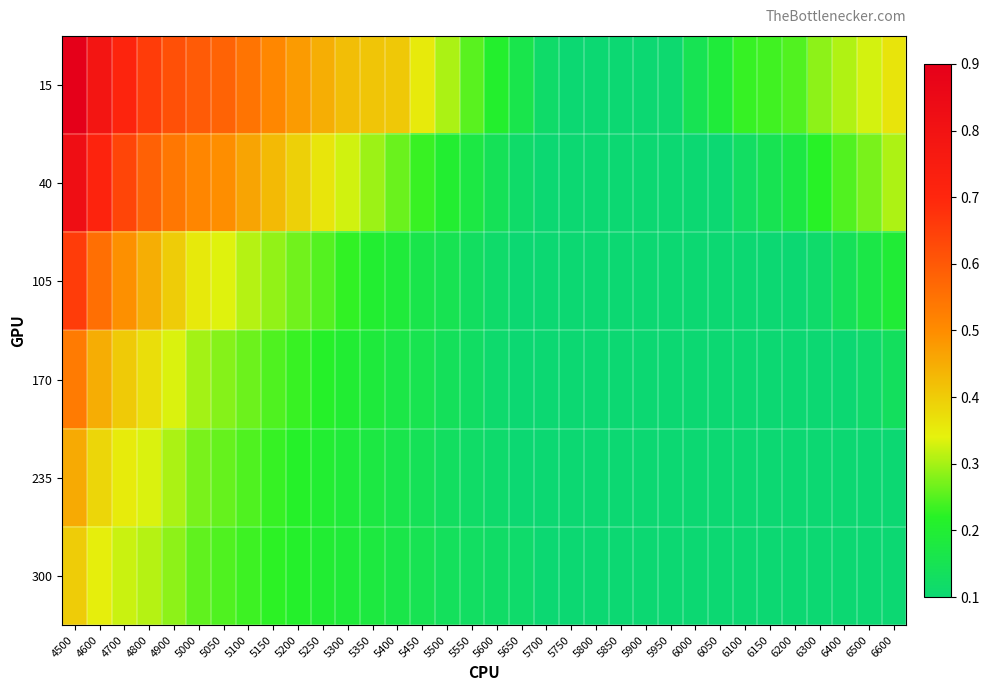

Reading left to right, what are all the values shown in this chart?

15: 4500=0.9	4600=0.8	4700=0.7	4800=0.7	4900=0.6	5000=0.6	5050=0.6	5100=0.5	5150=0.5	5200=0.5	5250=0.4	5300=0.4	5350=0.4	5400=0.4	5450=0.4	5500=0.3	5550=0.3	5600=0.2	5650=0.2	5700=0.1	5750=0.1	5800=0.1	5850=0.1	5900=0.1	5950=0.1	6000=0.1	6050=0.2	6100=0.2	6150=0.2	6200=0.2	6300=0.3	6400=0.3	6500=0.3	6600=0.4
40: 4500=0.8	4600=0.7	4700=0.6	4800=0.6	4900=0.5	5000=0.5	5050=0.5	5100=0.5	5150=0.4	5200=0.4	5250=0.4	5300=0.3	5350=0.3	5400=0.3	5450=0.2	5500=0.2	5550=0.2	5600=0.1	5650=0.1	5700=0.1	5750=0.1	5800=0.1	5850=0.1	5900=0.1	5950=0.1	6000=0.1	6050=0.1	6100=0.1	6150=0.2	6200=0.2	6300=0.2	6400=0.2	6500=0.3	6600=0.3
105: 4500=0.7	4600=0.6	4700=0.5	4800=0.4	4900=0.4	5000=0.4	5050=0.3	5100=0.3	5150=0.3	5200=0.3	5250=0.2	5300=0.2	5350=0.2	5400=0.2	5450=0.2	5500=0.2	5550=0.1	5600=0.1	5650=0.1	5700=0.1	5750=0.1	5800=0.1	5850=0.1	5900=0.1	5950=0.1	6000=0.1	6050=0.1	6100=0.1	6150=0.1	6200=0.1	6300=0.1	6400=0.1	6500=0.2	6600=0.2
170: 4500=0.5	4600=0.4	4700=0.4	4800=0.4	4900=0.3	5000=0.3	5050=0.3	5100=0.3	5150=0.2	5200=0.2	5250=0.2	5300=0.2	5350=0.2	5400=0.2	5450=0.2	5500=0.1	5550=0.1	5600=0.1	5650=0.1	5700=0.1	5750=0.1	5800=0.1	5850=0.1	5900=0.1	5950=0.1	6000=0.1	6050=0.1	6100=0.1	6150=0.1	6200=0.1	6300=0.1	6400=0.1	6500=0.1	6600=0.1
235: 4500=0.5	4600=0.4	4700=0.4	4800=0.3	4900=0.3	5000=0.3	5050=0.3	5100=0.2	5150=0.2	5200=0.2	5250=0.2	5300=0.2	5350=0.2	5400=0.2	5450=0.1	5500=0.1	5550=0.1	5600=0.1	5650=0.1	5700=0.1	5750=0.1	5800=0.1	5850=0.1	5900=0.1	5950=0.1	6000=0.1	6050=0.1	6100=0.1	6150=0.1	6200=0.1	6300=0.1	6400=0.1	6500=0.1	6600=0.1
300: 4500=0.4	4600=0.3	4700=0.3	4800=0.3	4900=0.3	5000=0.3	5050=0.2	5100=0.2	5150=0.2	5200=0.2	5250=0.2	5300=0.2	5350=0.2	5400=0.2	5450=0.1	5500=0.1	5550=0.1	5600=0.1	5650=0.1	5700=0.1	5750=0.1	5800=0.1	5850=0.1	5900=0.1	5950=0.1	6000=0.1	6050=0.1	6100=0.1	6150=0.1	6200=0.1	6300=0.1	6400=0.1	6500=0.1	6600=0.1